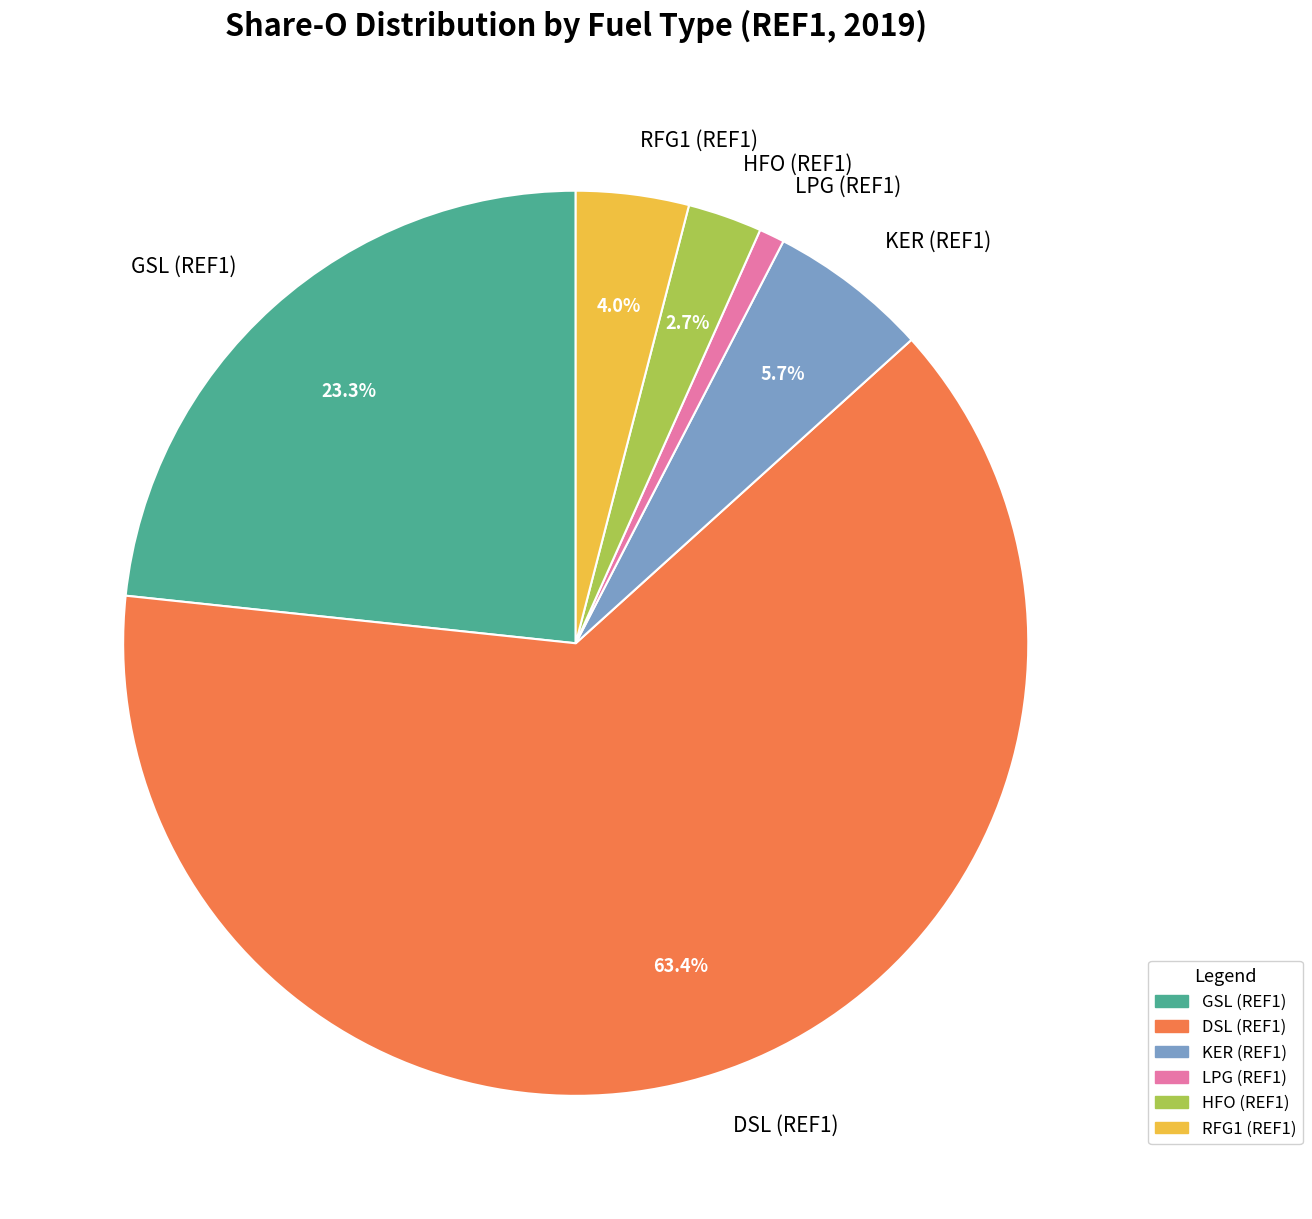

Rank the categories by value from highest to lowest.

DSL (REF1), GSL (REF1), KER (REF1), RFG1 (REF1), HFO (REF1), LPG (REF1)